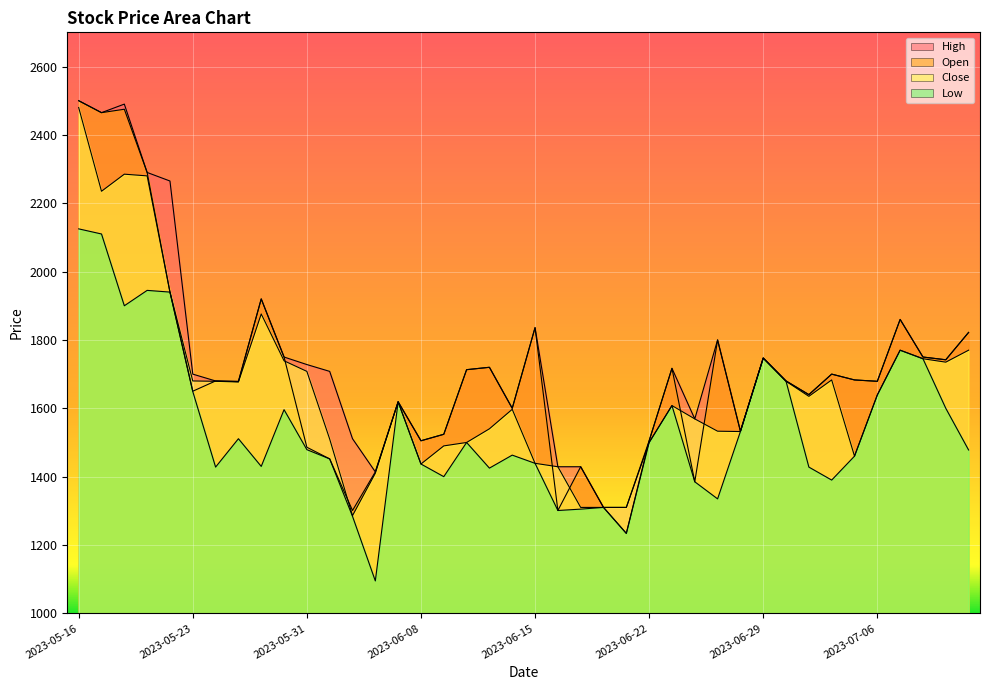

True or false: High and Open cross at least once.

False